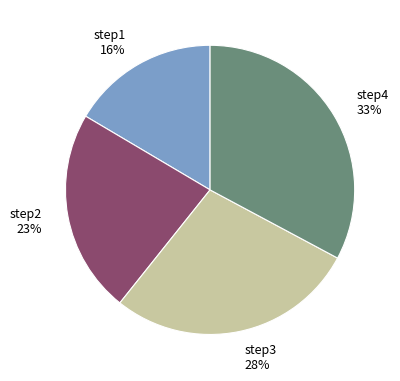

What percentage is the step3 slice, to the nearest percent?

28%